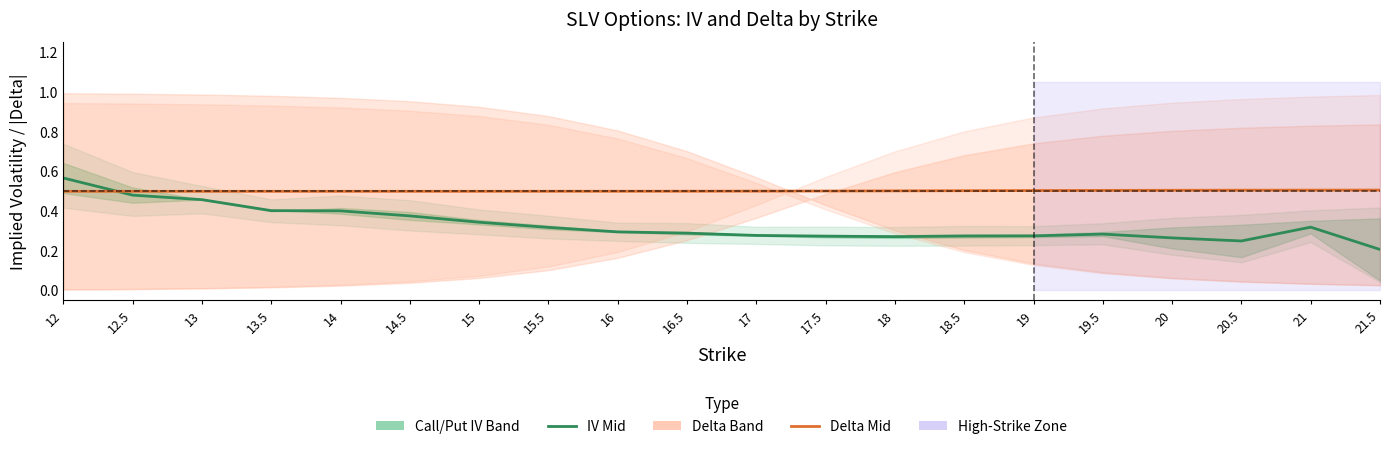

Between 17.5 and 18.5, which is larger?

18.5